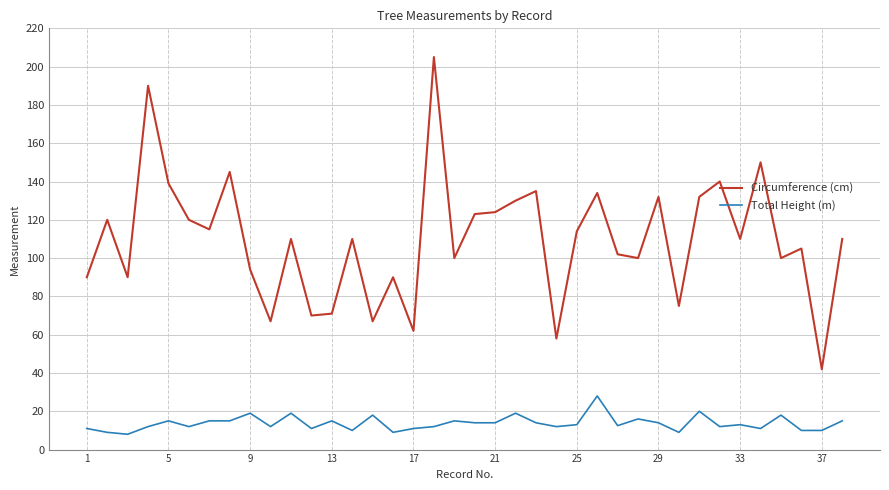

True or false: Circumference (cm) and Total Height (m) cross at least once.

False